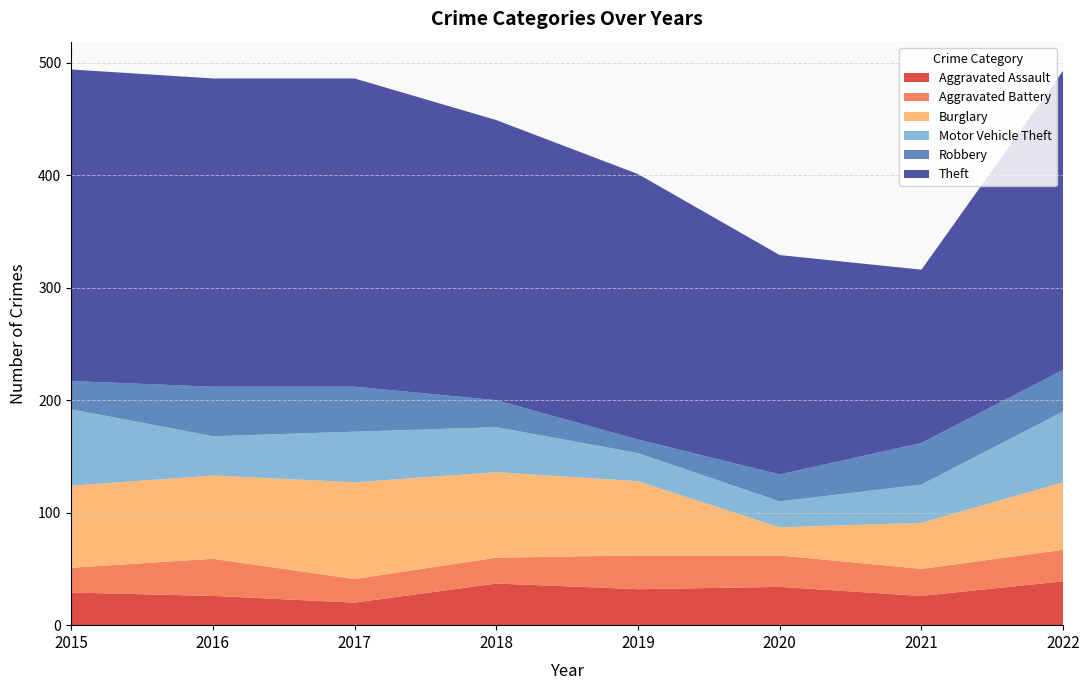

Reading left to right, list all the values displayed in this chart.

Aggravated Assault: 2015=29	2016=26	2017=20	2018=37	2019=32	2020=34	2021=26	2022=39
Aggravated Battery: 2015=22	2016=33	2017=21	2018=23	2019=30	2020=28	2021=24	2022=28
Burglary: 2015=73	2016=74	2017=86	2018=76	2019=66	2020=25	2021=41	2022=60
Motor Vehicle Theft: 2015=68	2016=35	2017=45	2018=40	2019=25	2020=23	2021=34	2022=63
Robbery: 2015=25	2016=44	2017=40	2018=24	2019=12	2020=24	2021=37	2022=37
Theft: 2015=277	2016=274	2017=274	2018=249	2019=236	2020=195	2021=154	2022=266